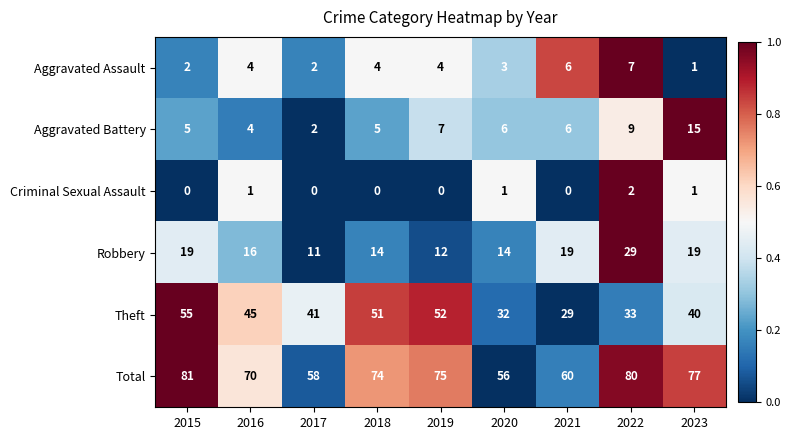

The Robbery series shows 6 at 2016. True or false?

False